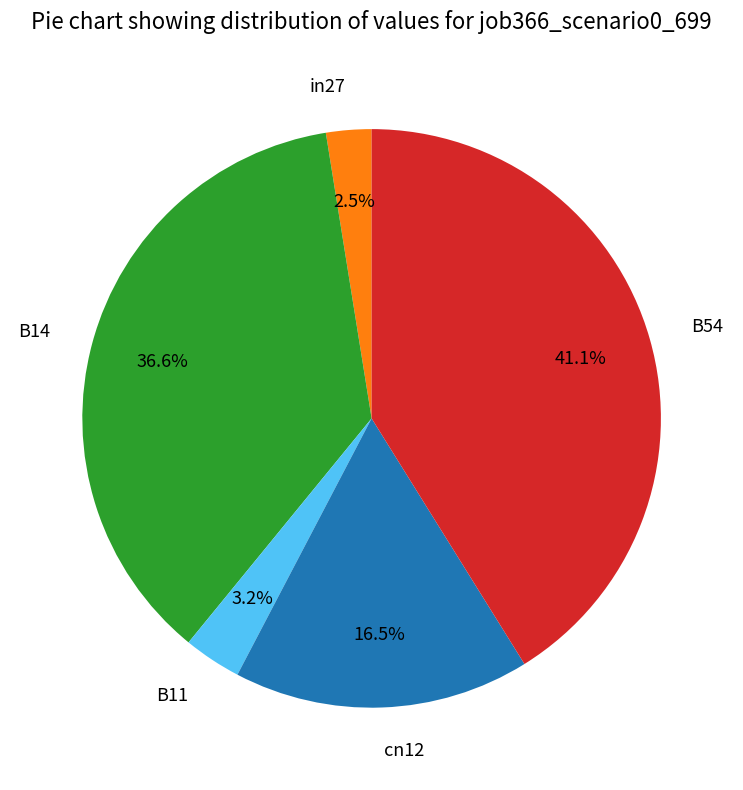

What is the smallest slice in the pie chart?

in27